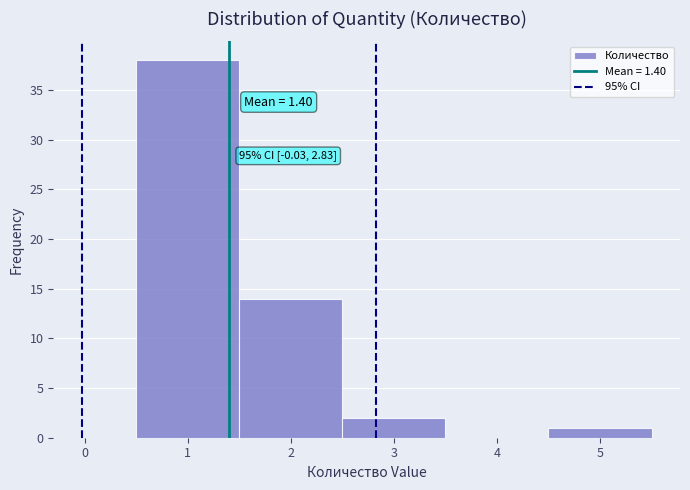

Which range on the x-axis has the tallest bar?

0.5 to 1.5